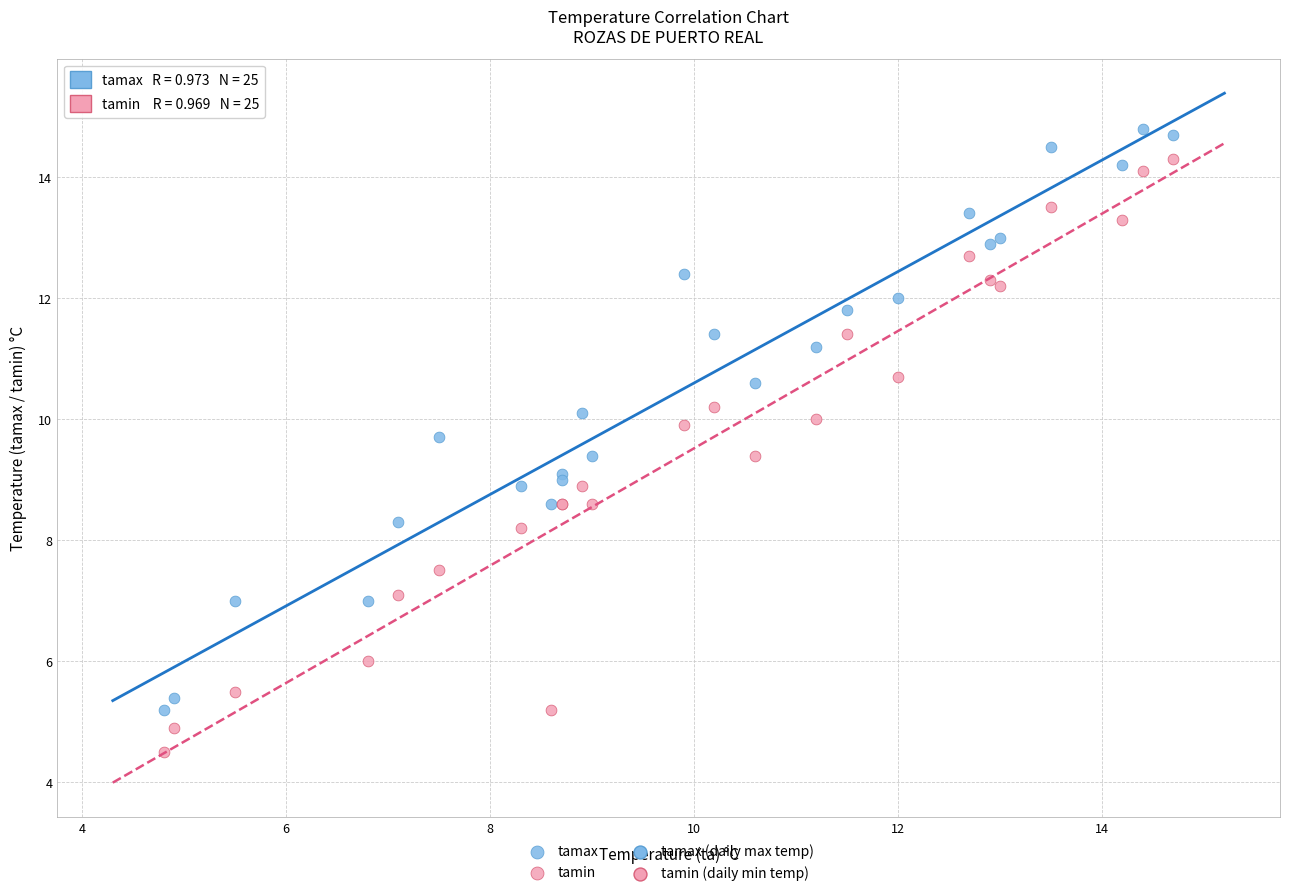

Which series reaches the minimum Y coordinate?

tamin